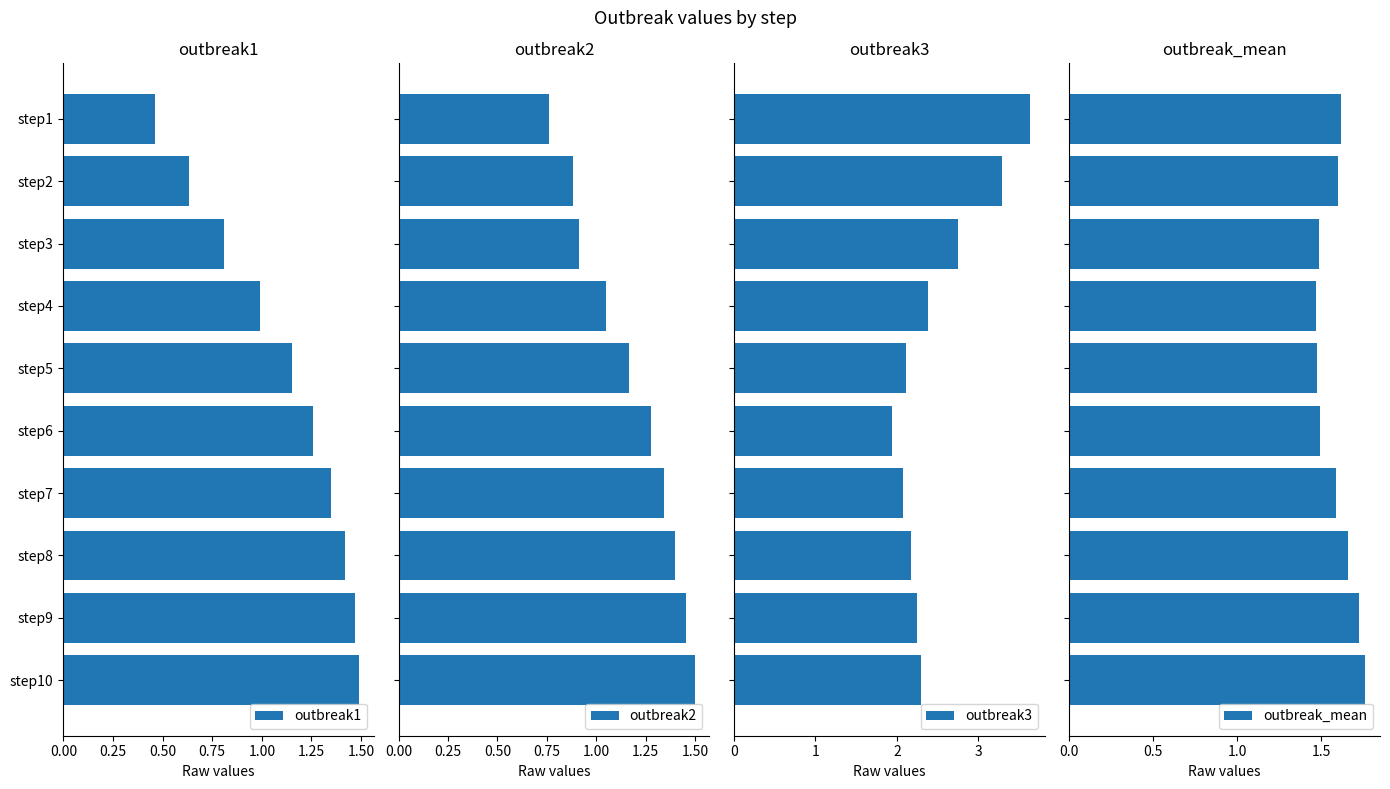

Which series has the largest range (max minus min)?

outbreak3